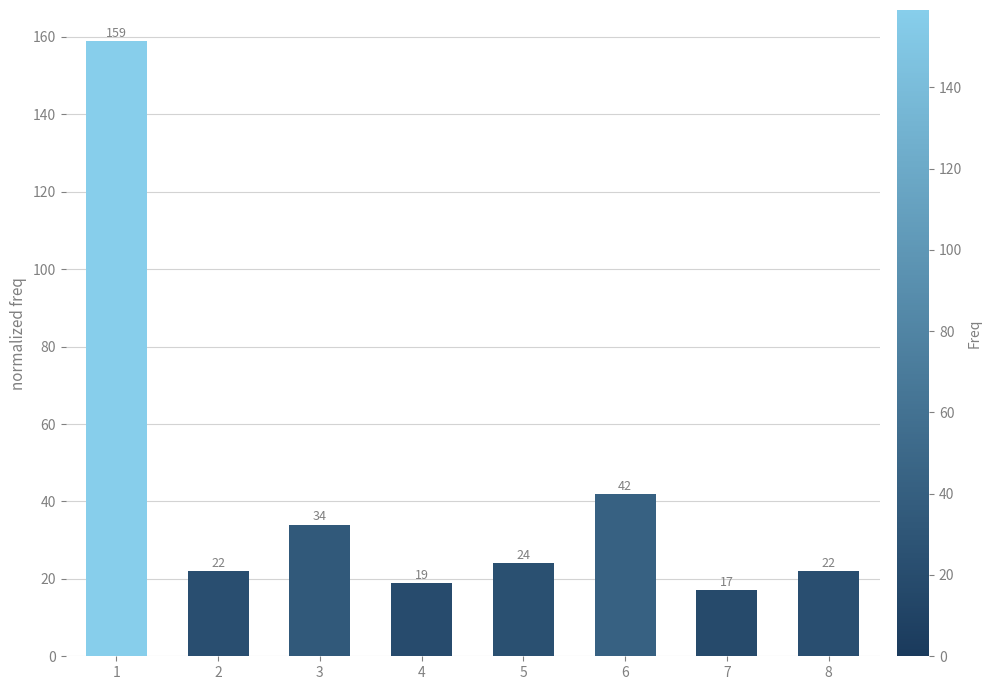

How many bars are there in total?

8